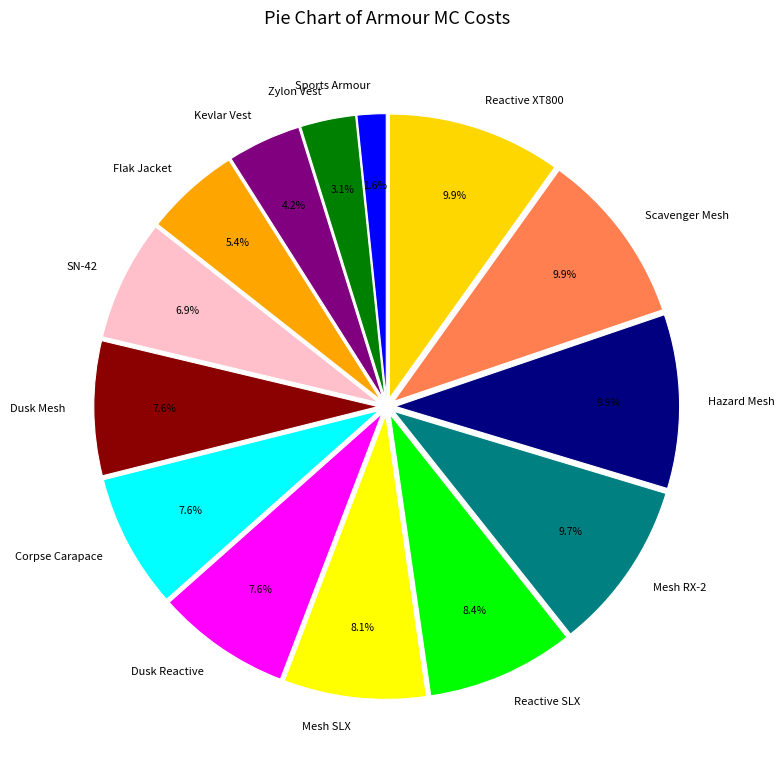

To the nearest percent, what is the difference between the largest and smallest slice percentages?

8%